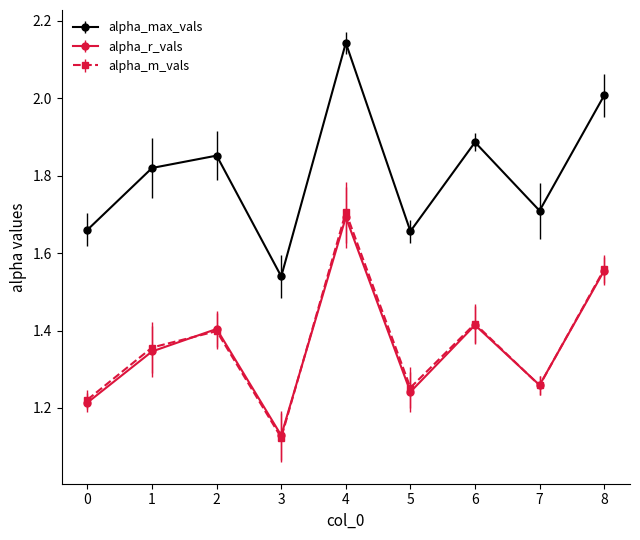

True or false: alpha_max_vals and alpha_r_vals intersect in this chart.

False